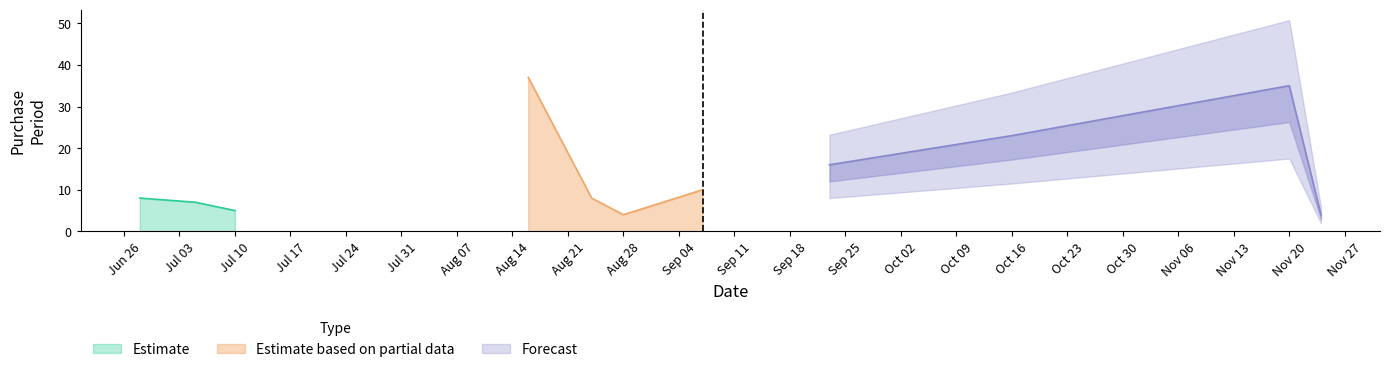

Does the chart have visible grid lines?

No